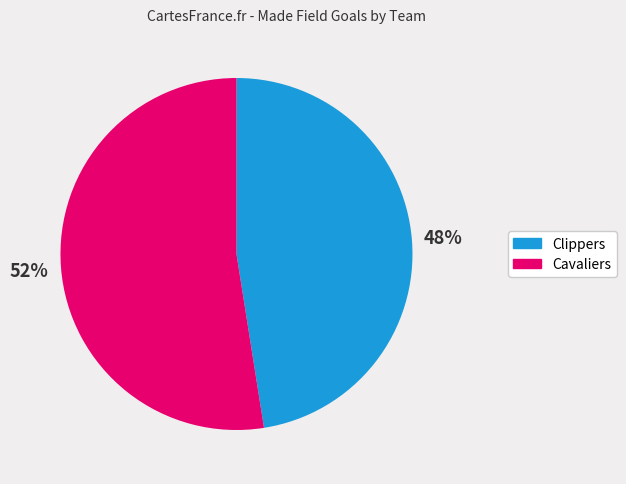

Is the sum of Clippers and Cavaliers greater than half?

Yes